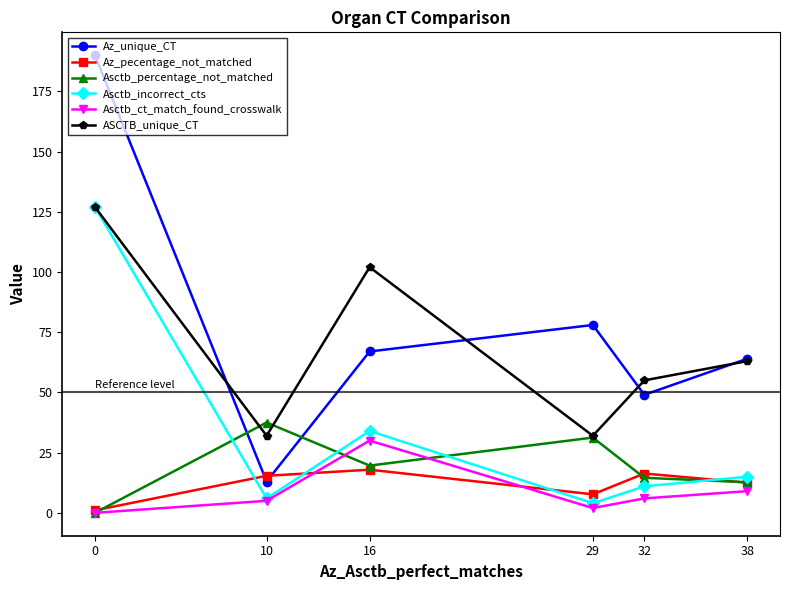

Which series changed the most between 16 and 38?

ASCTB_unique_CT